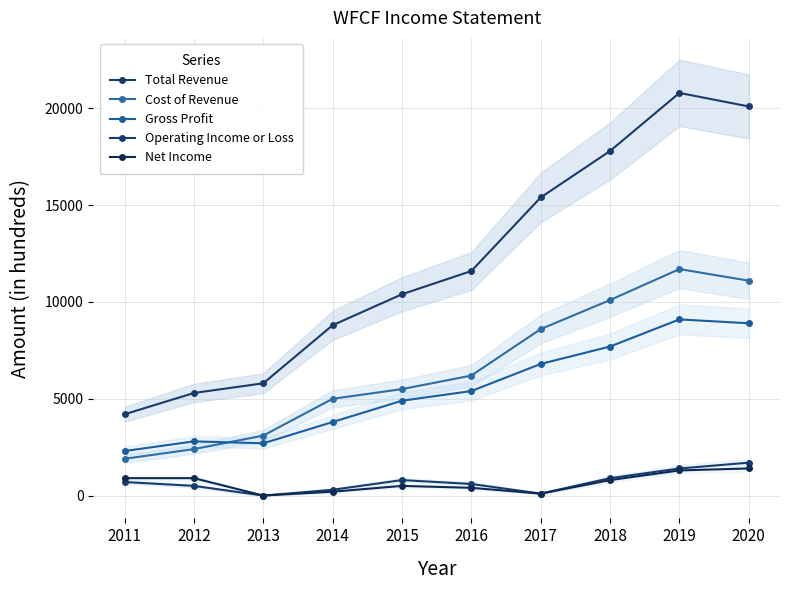

True or false: Net Income and Operating Income or Loss intersect in this chart.

False